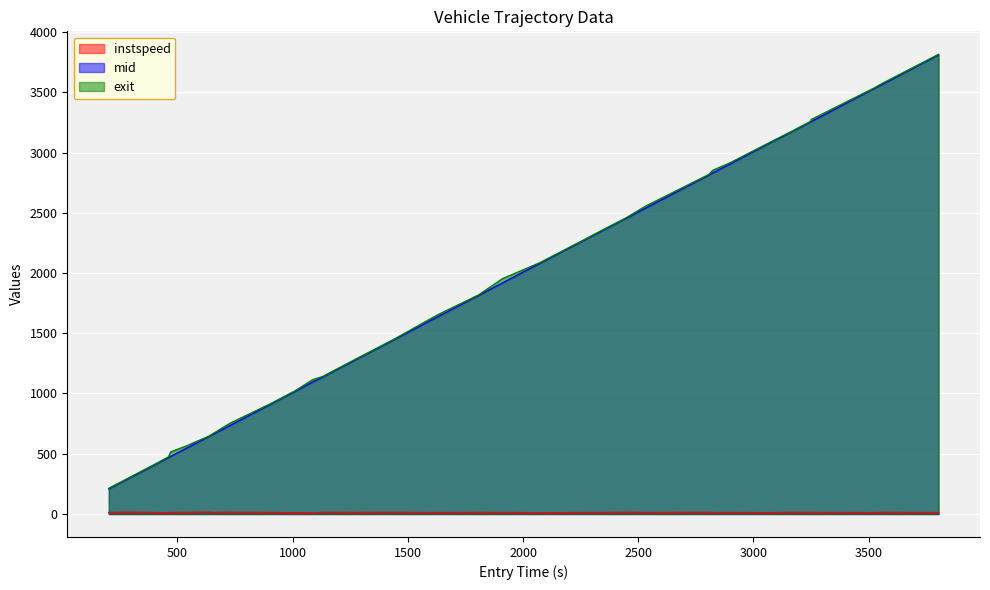

What is the greatest value displayed?

3814.8